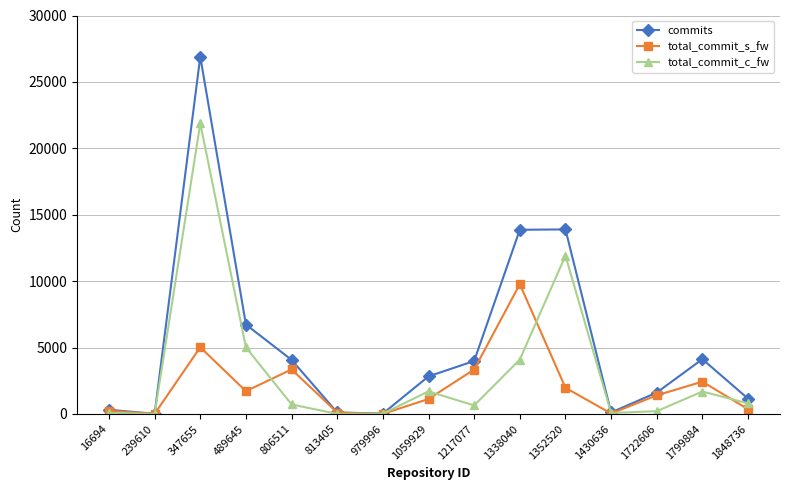

Is this an area chart (filled region under the line)?

No